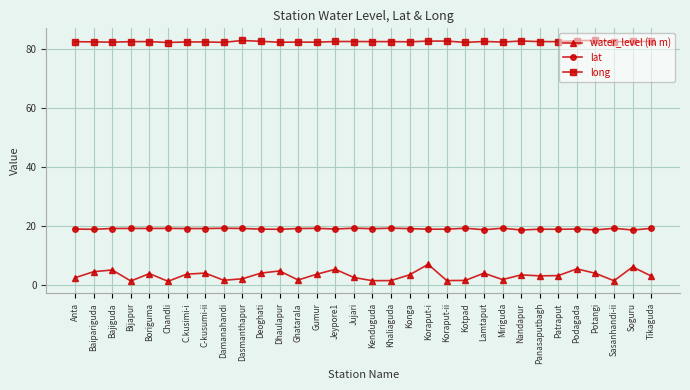

Rank the series by their average value, from lowest to highest.

water_level (in m), lat, long